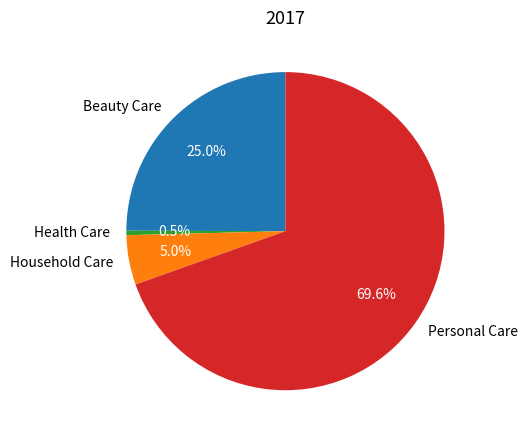

Is there any slice that represents more than half of the pie?

Yes